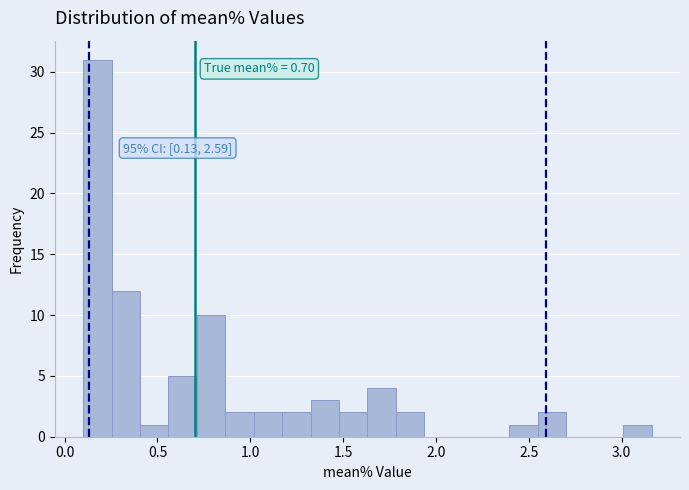

Read against the x-axis, roughly where is the centre of the tallest bar?

0.20